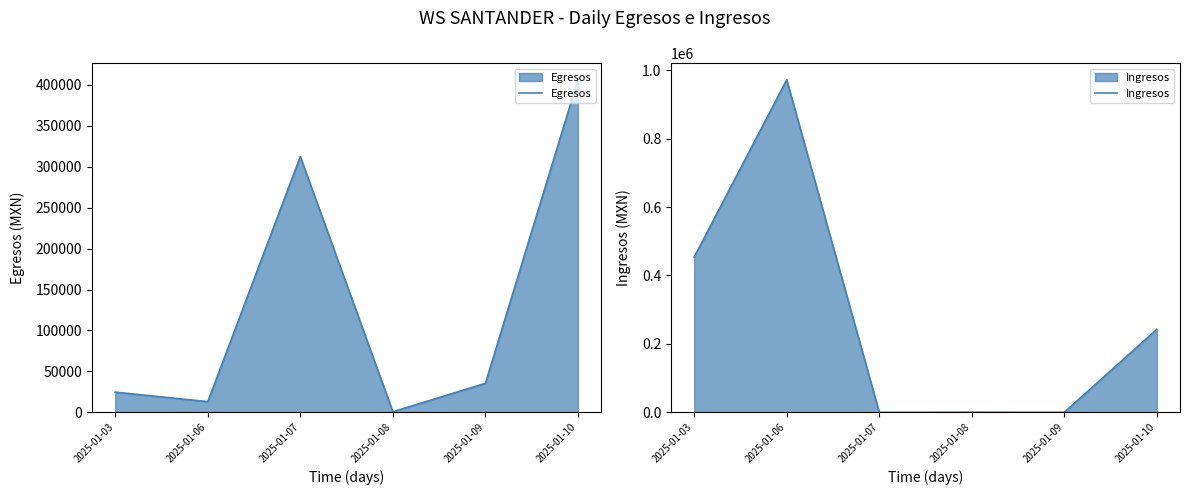

What is the maximum value for Ingresos?

971940.9